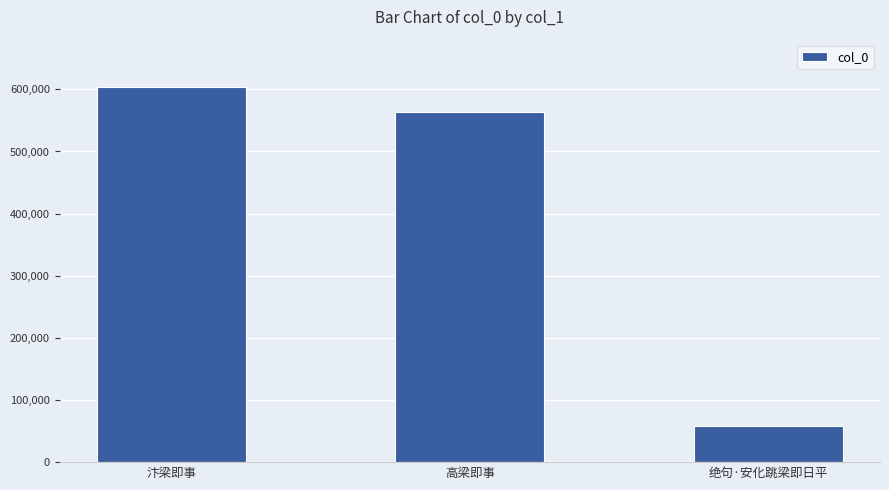

Between 汴梁即事 and 绝句·安化跳梁即日平, which is larger?

汴梁即事